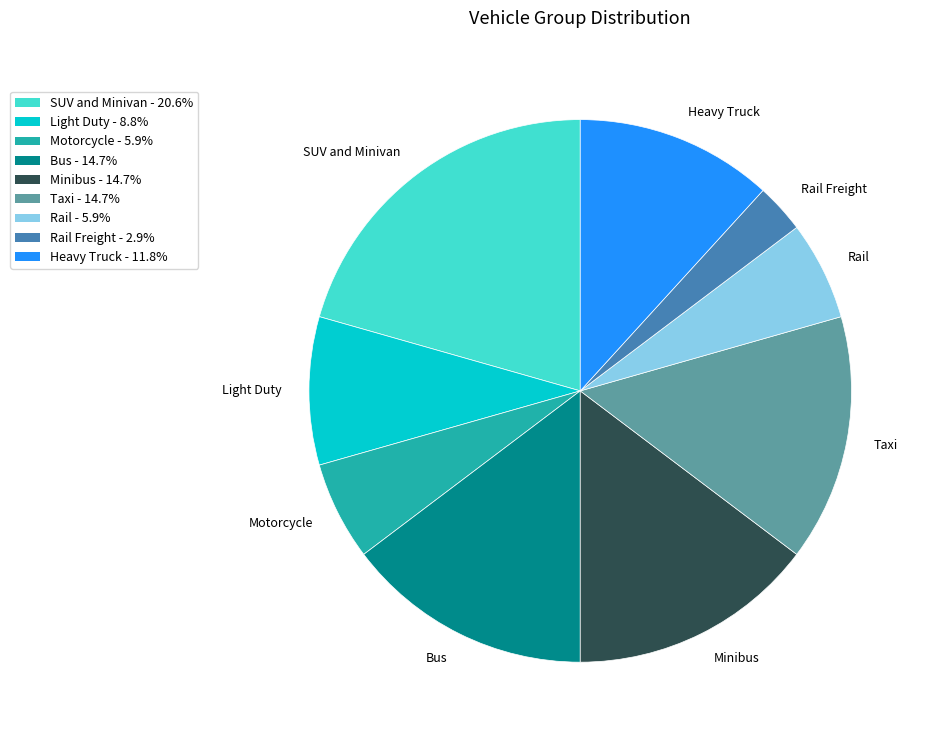

Is the sum of Rail and Motorcycle greater than half?

No